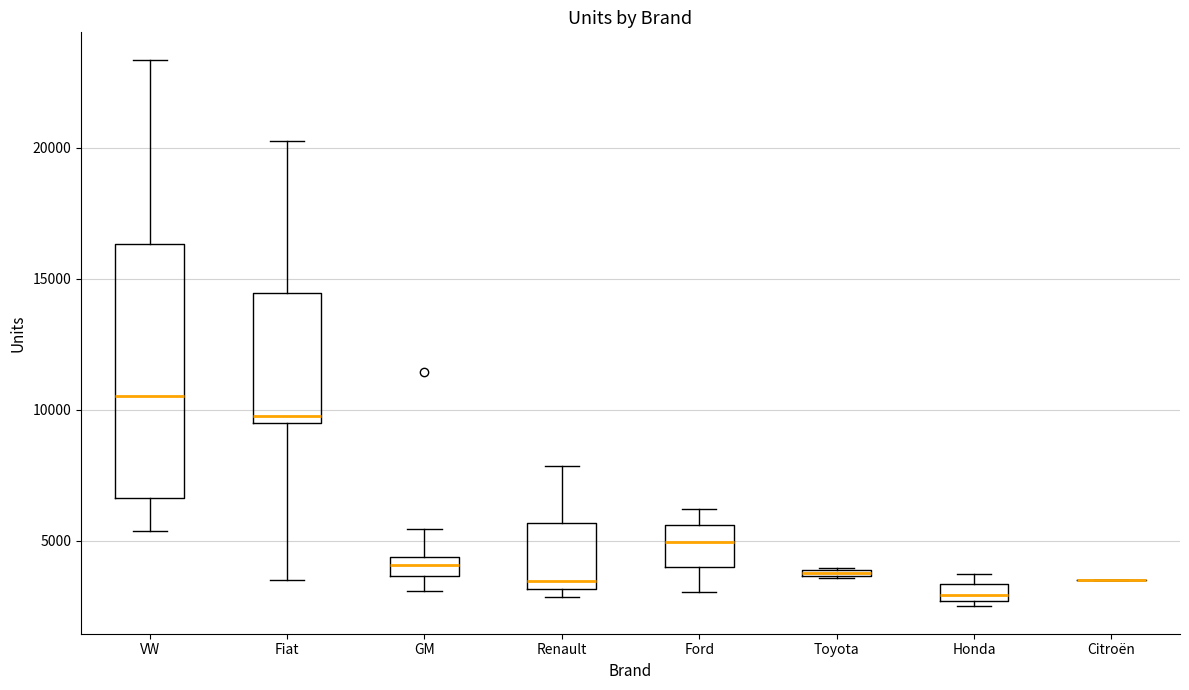

Comparing the boxes themselves (not the whiskers), which one is the tallest?

VW